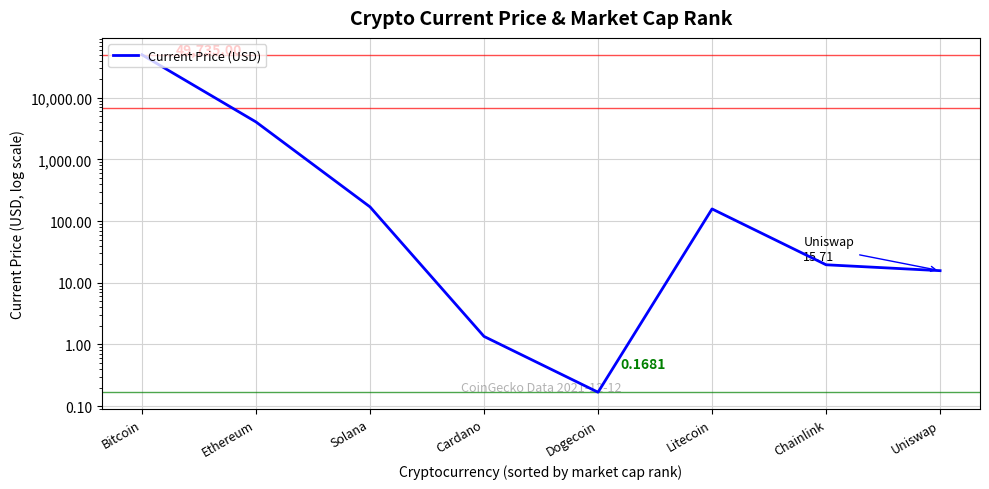

Reading left to right, extract all data points from this chart.

Bitcoin=49735.0	Ethereum=4054.0	Solana=170.1	Cardano=1.4	Dogecoin=0.2	Litecoin=157.4	Chainlink=19.6	Uniswap=15.7